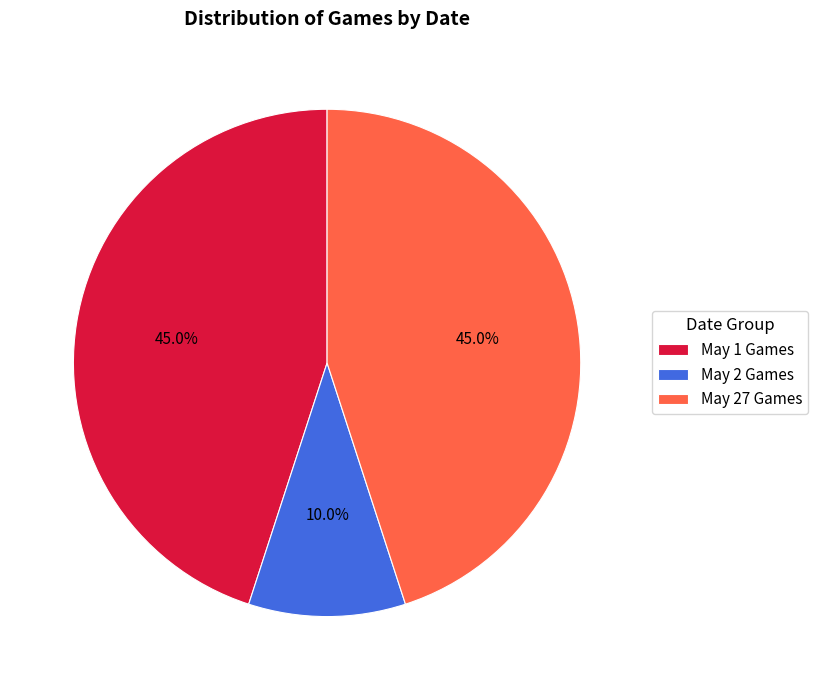

Which slice is the smallest?

May 2 Games